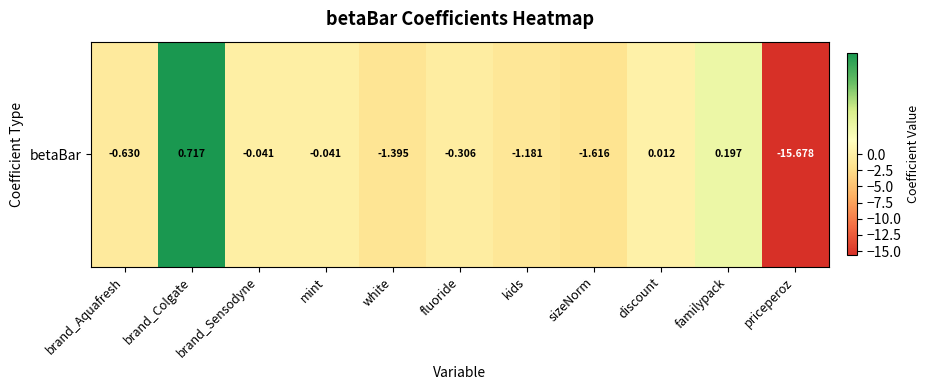

List the labels in order of value, smallest first.

priceperoz, sizeNorm, white, kids, brand_Aquafresh, fluoride, brand_Sensodyne, mint, discount, familypack, brand_Colgate